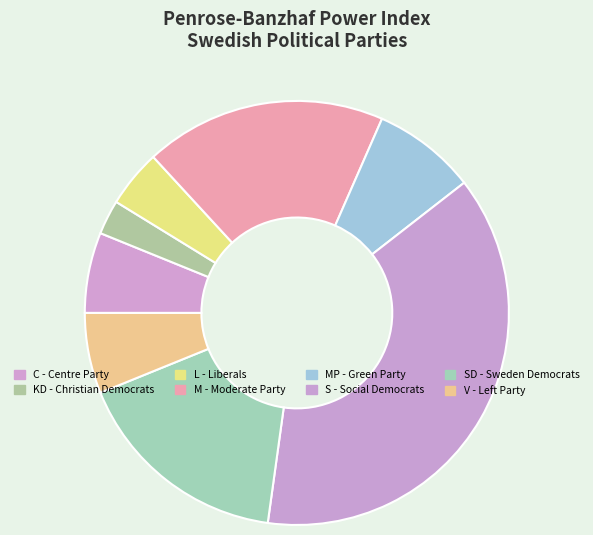

How many segments does this pie chart have?

8